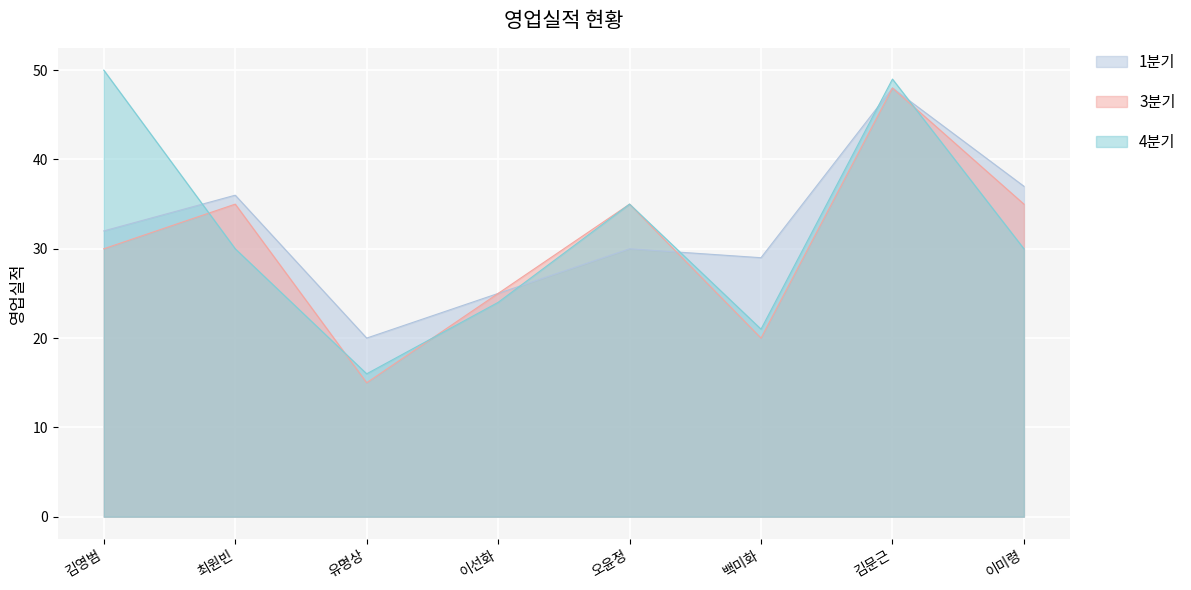

Is it true that 3분기 equals 53 at 최원빈?

False